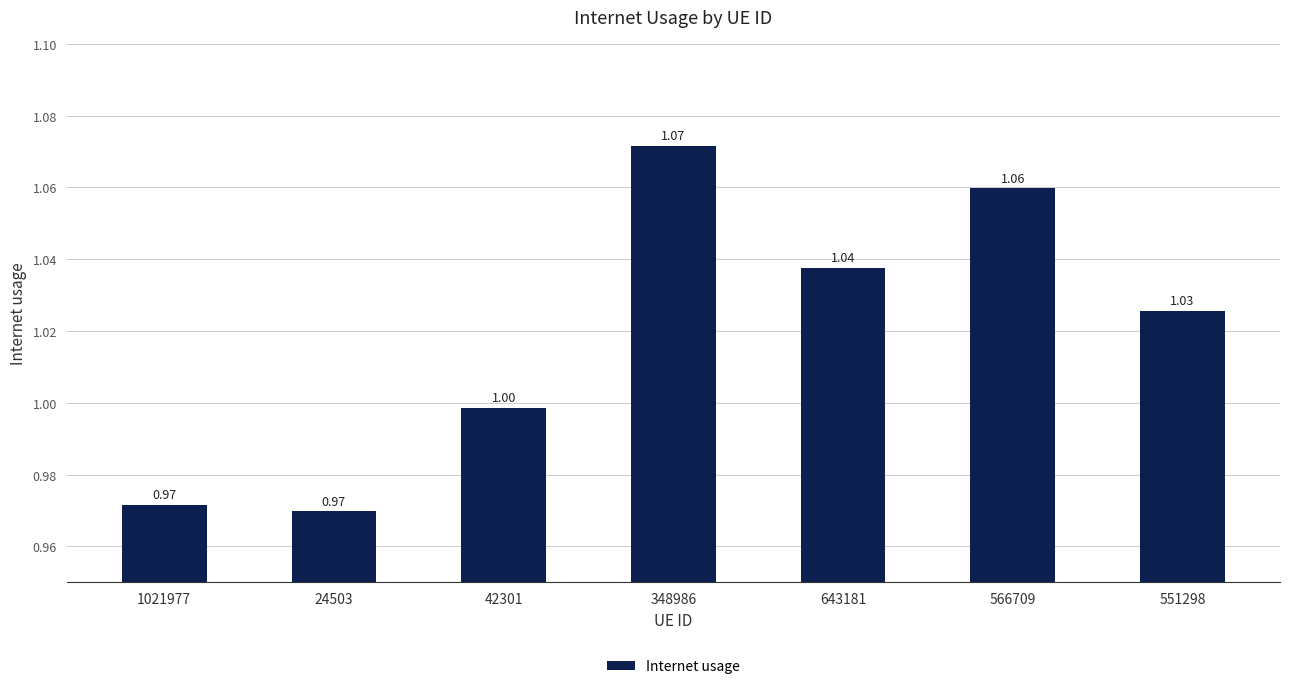

Does the chart contain stacked bars?

No